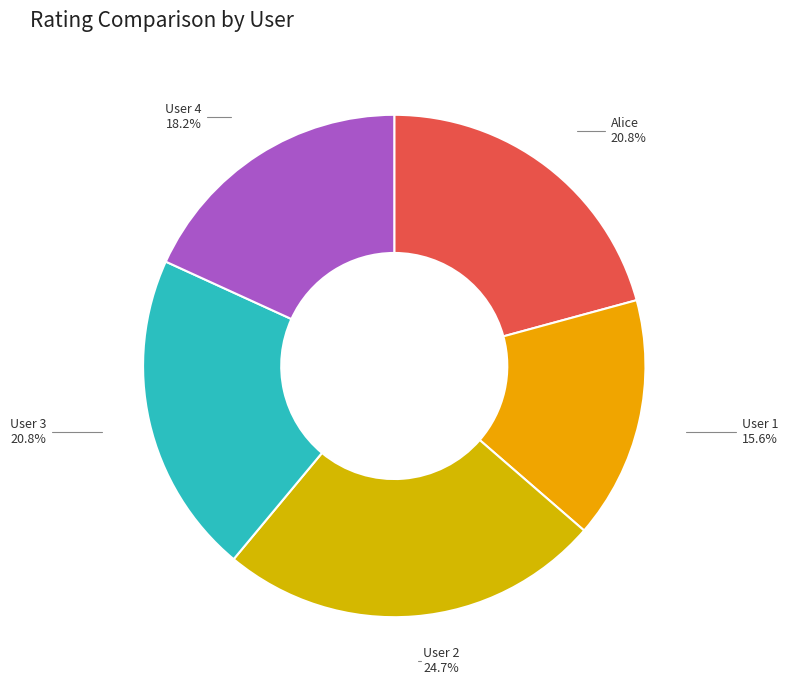

To the nearest percent, what percentage of the pie is User 3?

21%